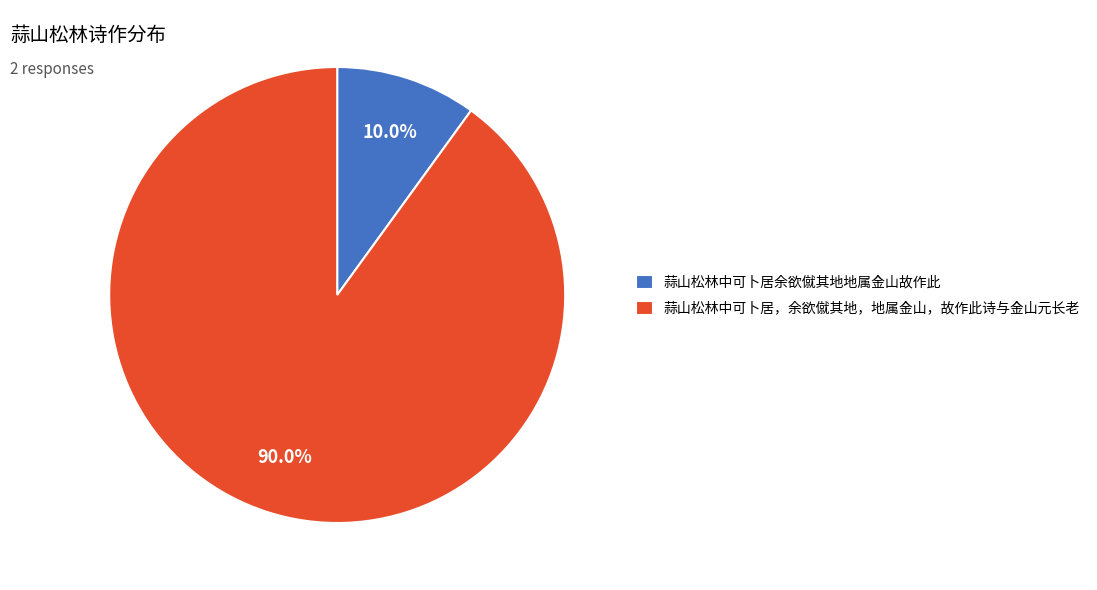

To the nearest percent, what is the difference between the largest and smallest slice percentages?

80%